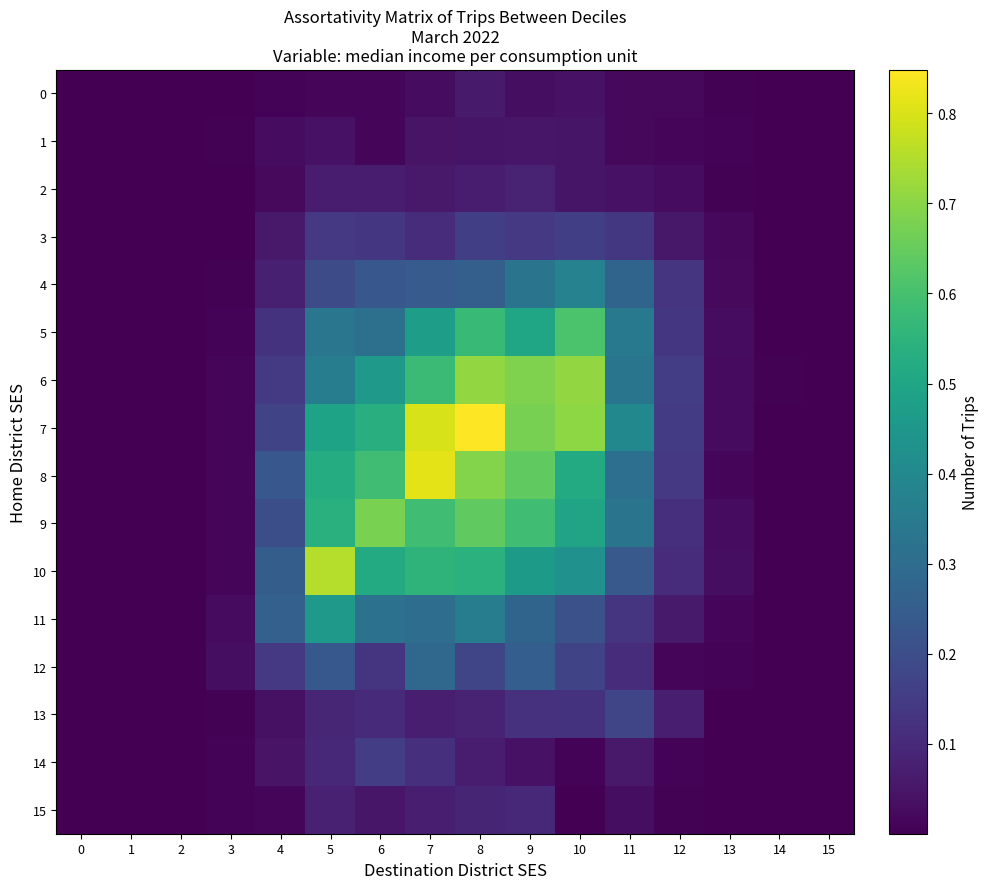

Between 2 and 8, which series saw the biggest shift?

row_7